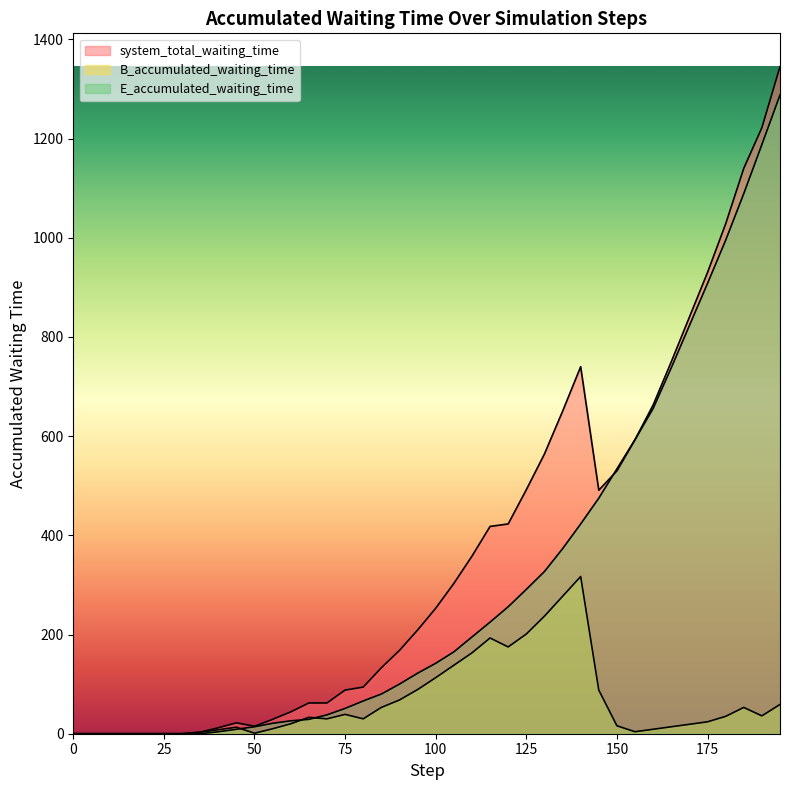

Where do system_total_waiting_time and E_accumulated_waiting_time first cross each other?

145 and 150